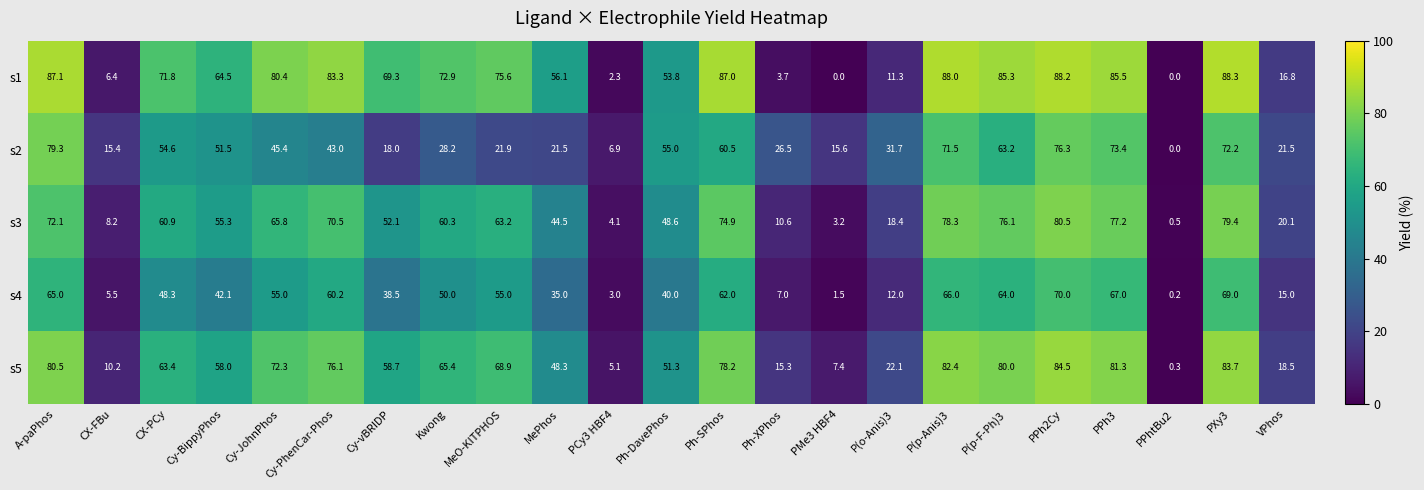

What is the highest value of the s5 series?

84.5